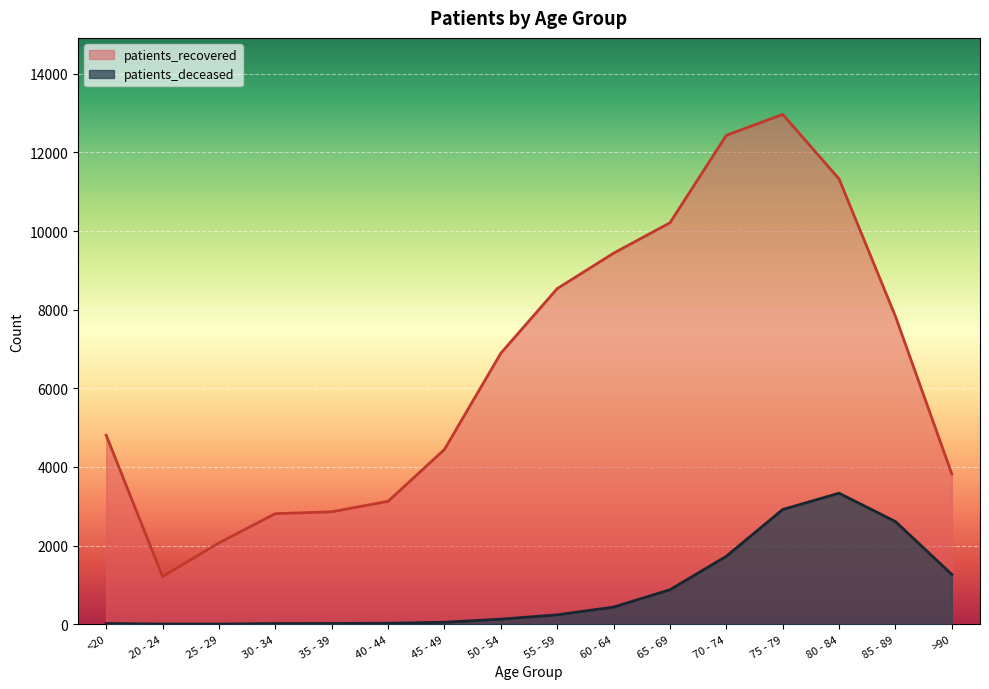

At how many categories does at least one series exceed 6763?

8